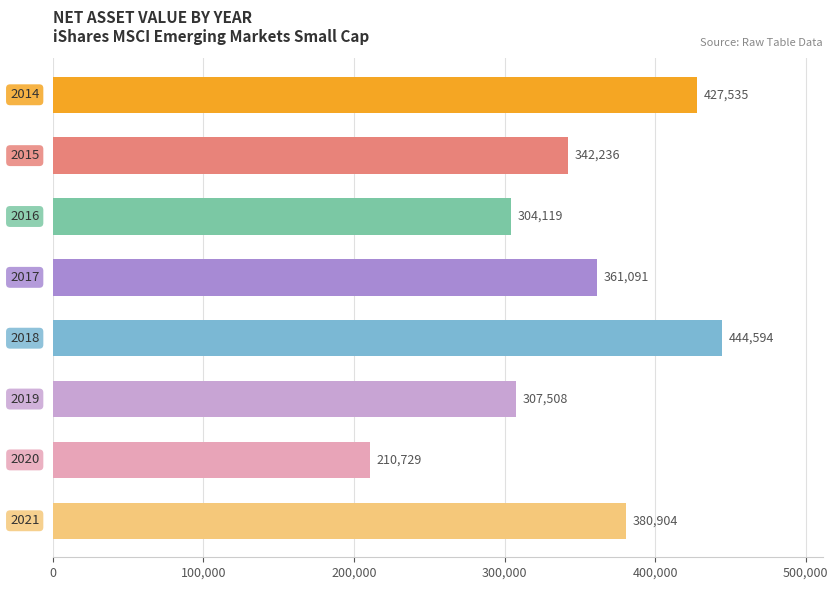

What is the sum of all values?

2778716